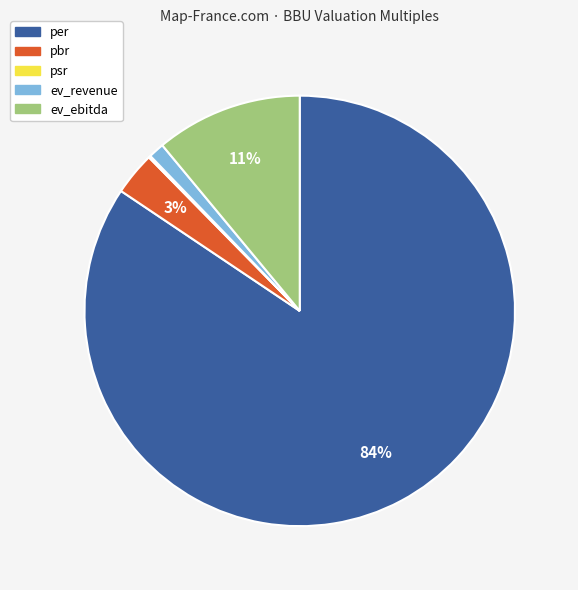

The ev_revenue slice represents 11% of the pie. True or false?

False